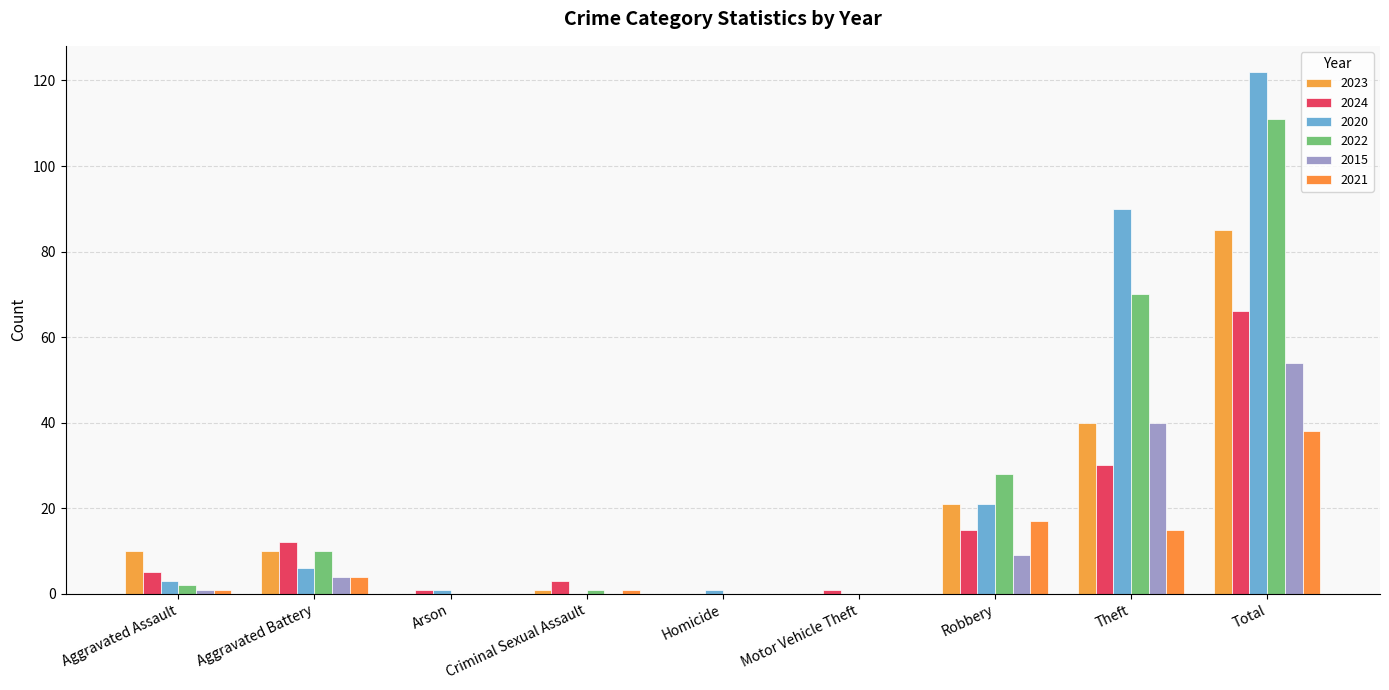

Reading right to left, what are all the values shown in this chart?

2023: Total=85	Theft=40	Robbery=21	Motor Vehicle Theft=0	Homicide=0	Criminal Sexual Assault=1	Arson=0	Aggravated Battery=10	Aggravated Assault=10
2024: Total=66	Theft=30	Robbery=15	Motor Vehicle Theft=1	Homicide=0	Criminal Sexual Assault=3	Arson=1	Aggravated Battery=12	Aggravated Assault=5
2020: Total=122	Theft=90	Robbery=21	Motor Vehicle Theft=0	Homicide=1	Criminal Sexual Assault=0	Arson=1	Aggravated Battery=6	Aggravated Assault=3
2022: Total=111	Theft=70	Robbery=28	Motor Vehicle Theft=0	Homicide=0	Criminal Sexual Assault=1	Arson=0	Aggravated Battery=10	Aggravated Assault=2
2015: Total=54	Theft=40	Robbery=9	Motor Vehicle Theft=0	Homicide=0	Criminal Sexual Assault=0	Arson=0	Aggravated Battery=4	Aggravated Assault=1
2021: Total=38	Theft=15	Robbery=17	Motor Vehicle Theft=0	Homicide=0	Criminal Sexual Assault=1	Arson=0	Aggravated Battery=4	Aggravated Assault=1